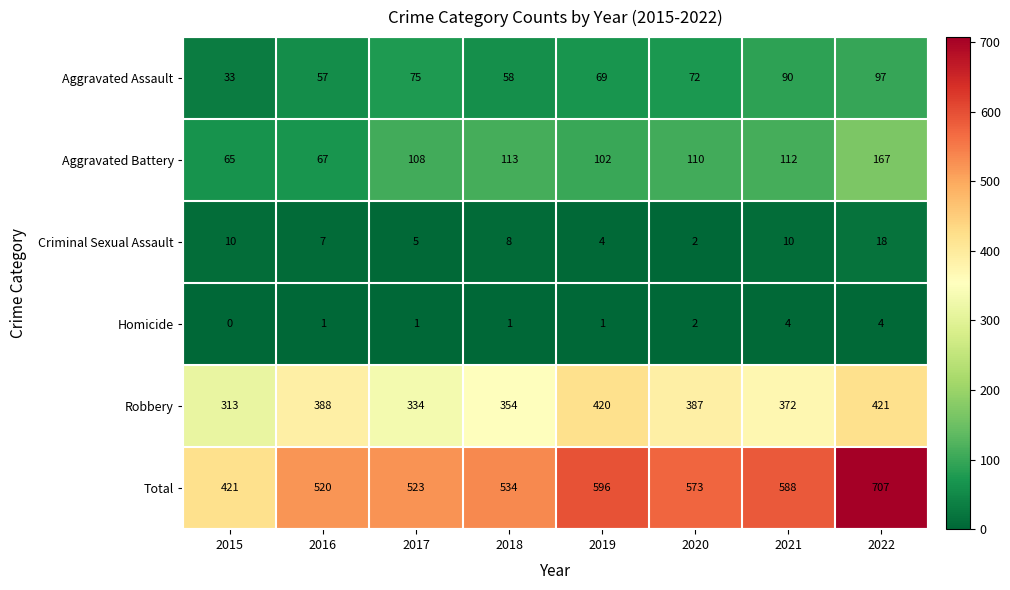

At which category is the sum across all series the highest?

2022